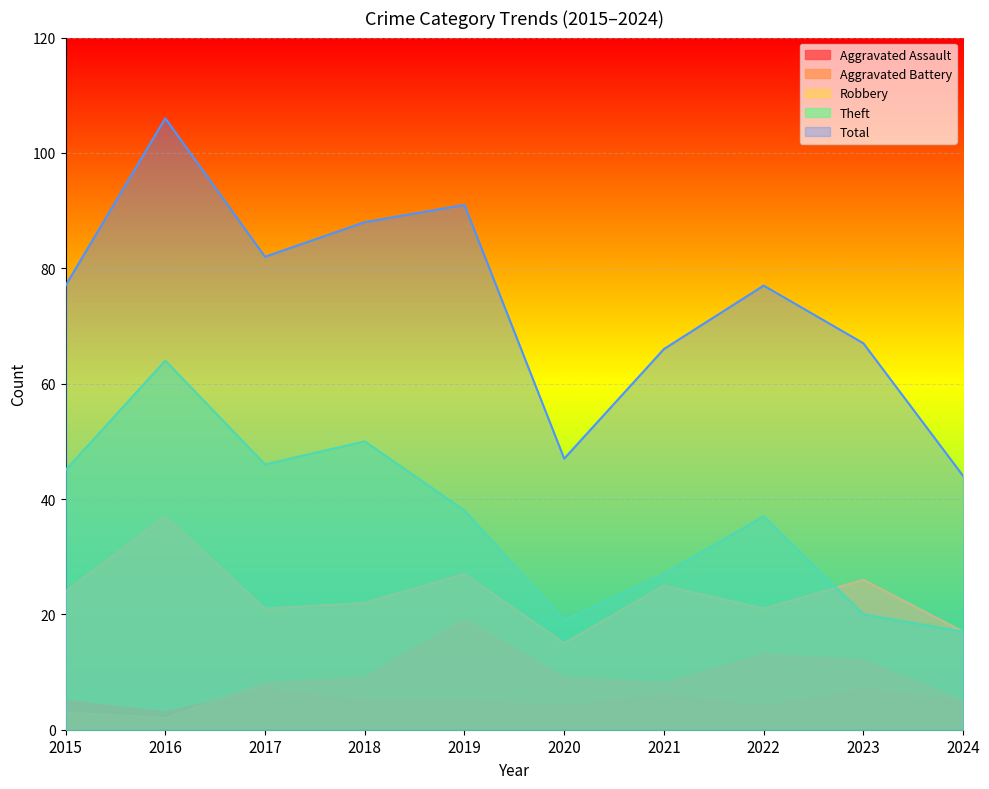

True or false: Aggravated Battery and Total intersect in this chart.

False